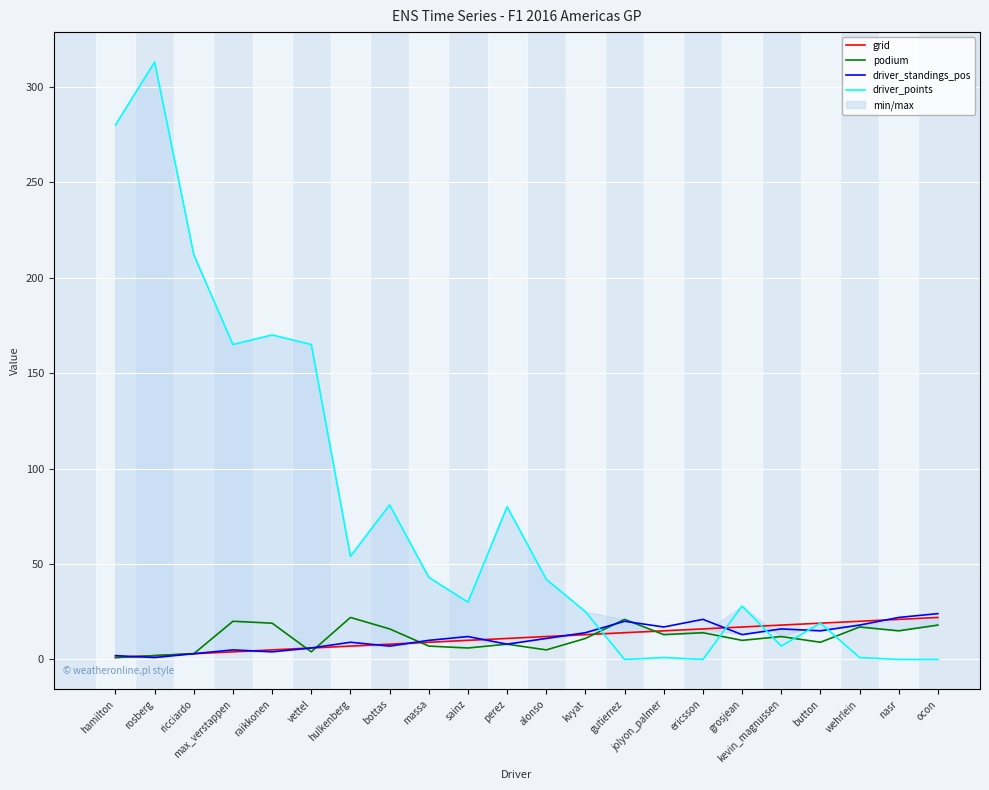

How many series are shown in this chart?

4